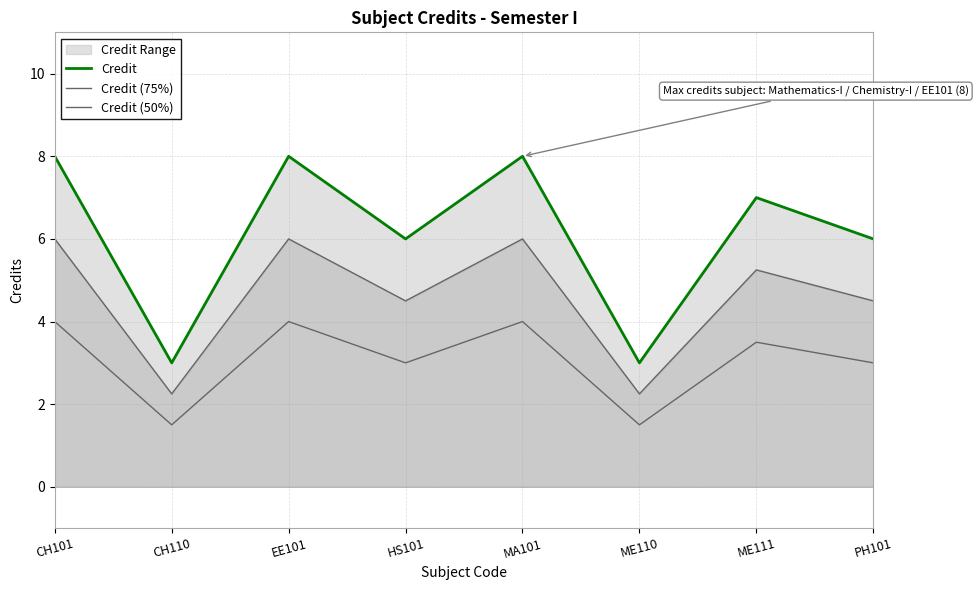

How many lines are shown in the chart?

3